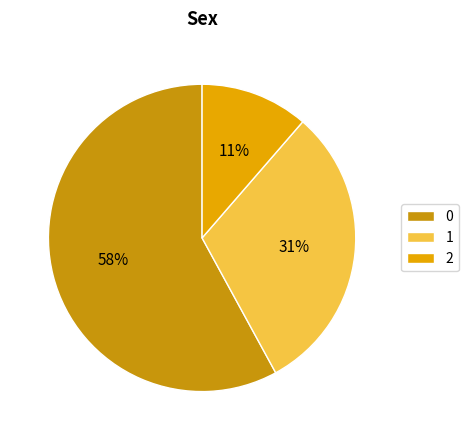

To the nearest percent, what is the average slice percentage?

33%